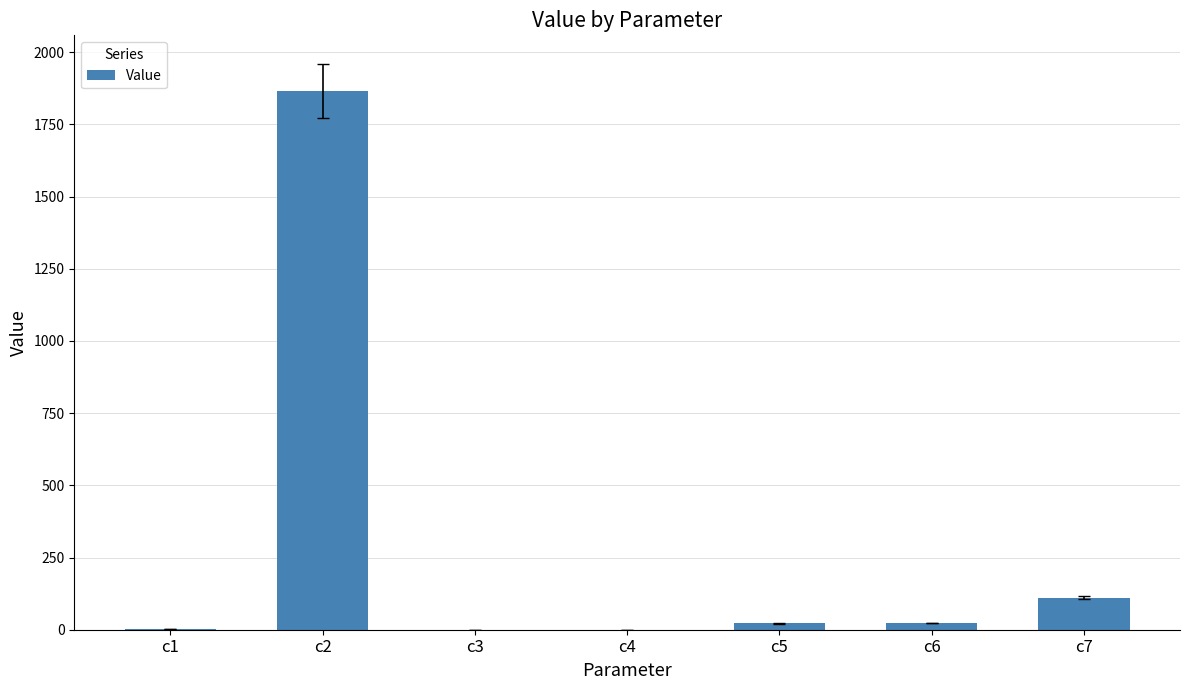

Is it true that the value at c2 is 1867.2?

True